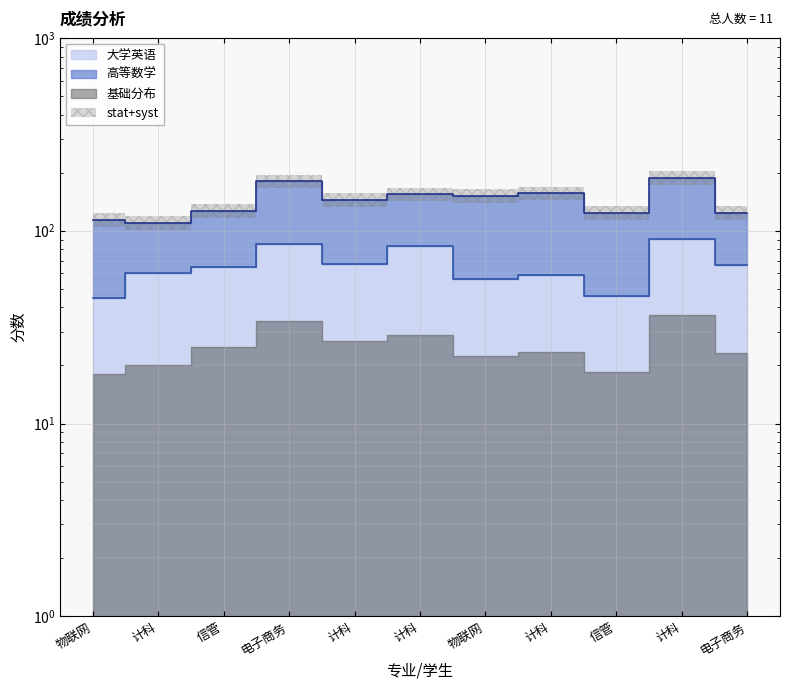

Which label corresponds to the largest value in the chart?

计科